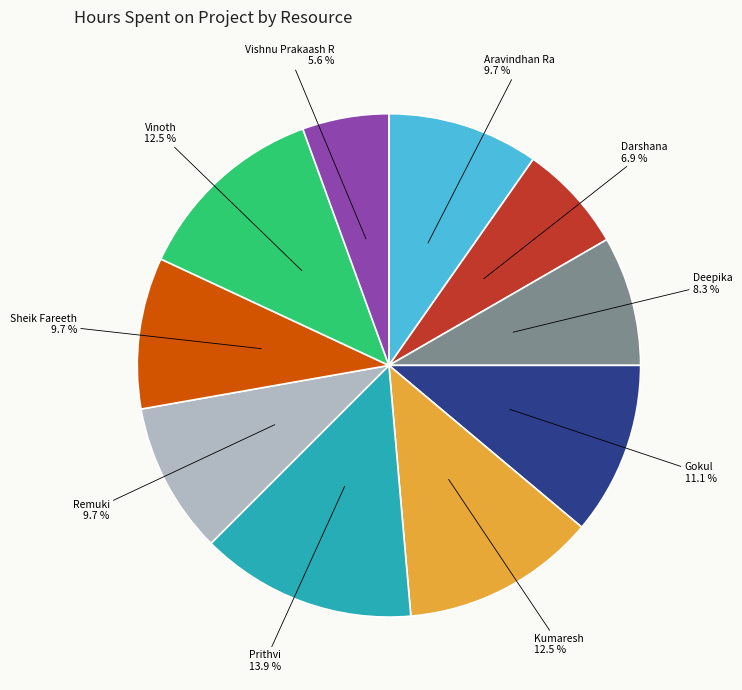

True or false: Deepika accounts for 13% of the total.

False